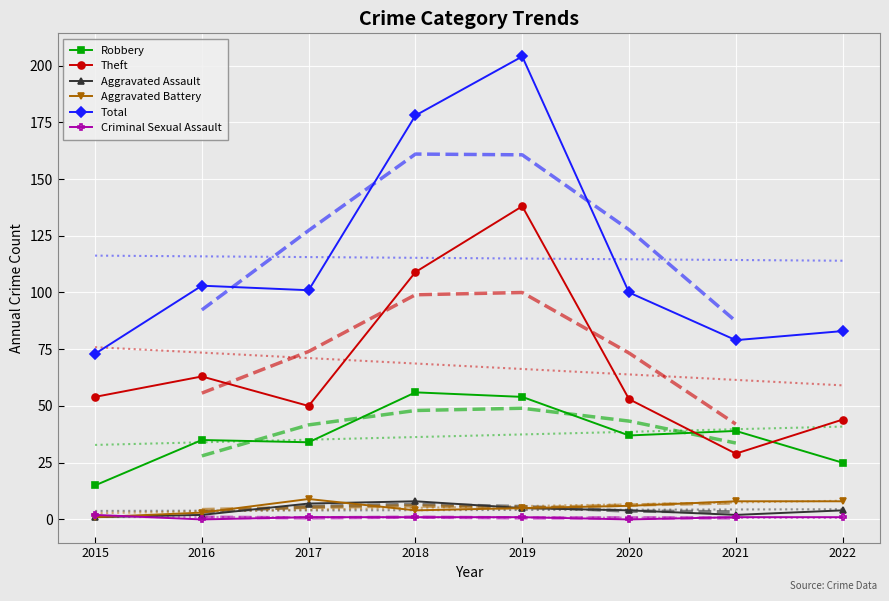

How many values in the Robbery series exceed 37?

3